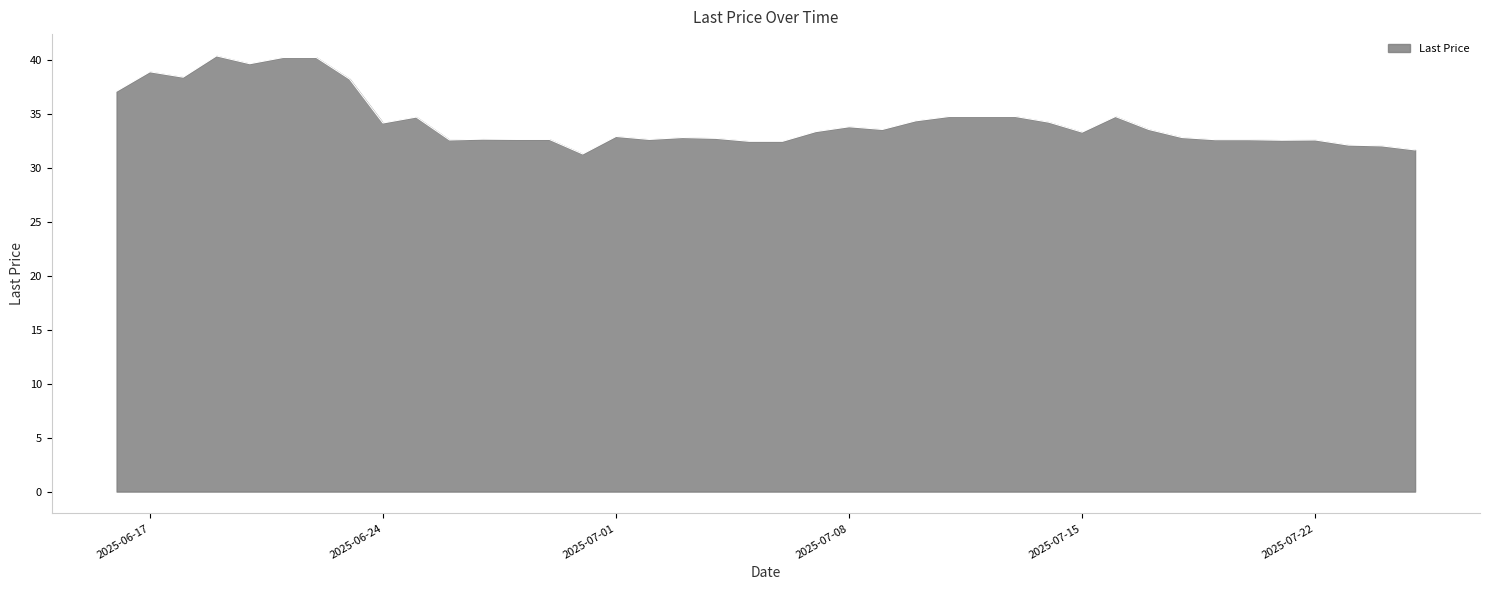

What is the minimum value shown in the chart?

31.3